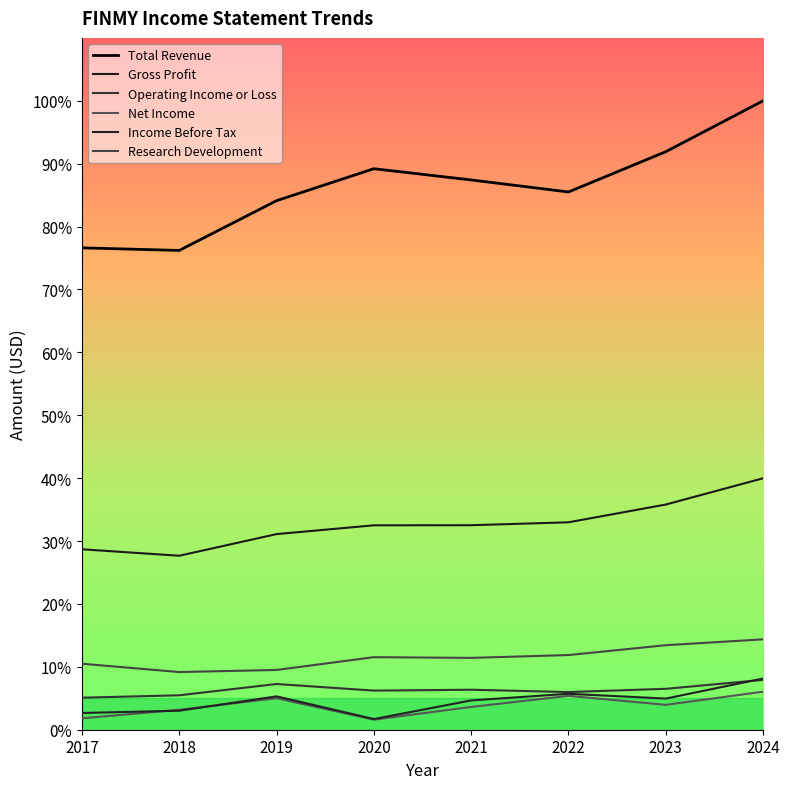

Which series has the largest range (max minus min)?

Total Revenue